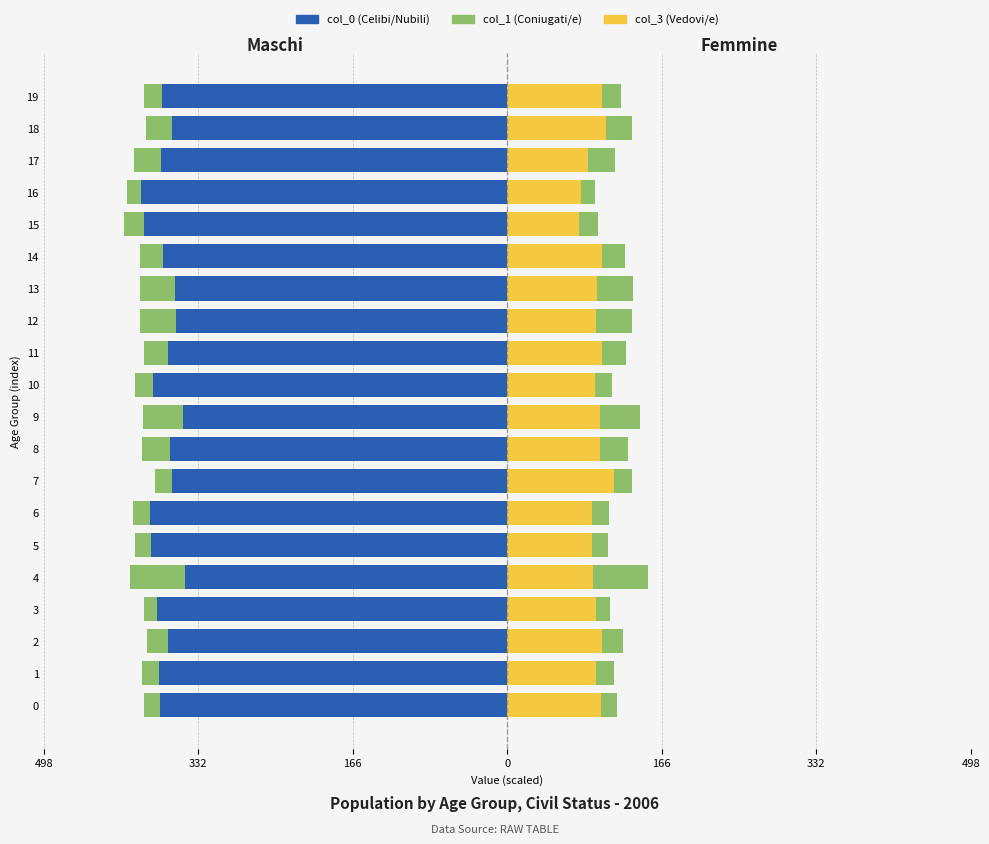

Is the value of col_1 (Coniugati/e) at 9 greater than the value of col_3 (Vedovi/e) at 15?

No